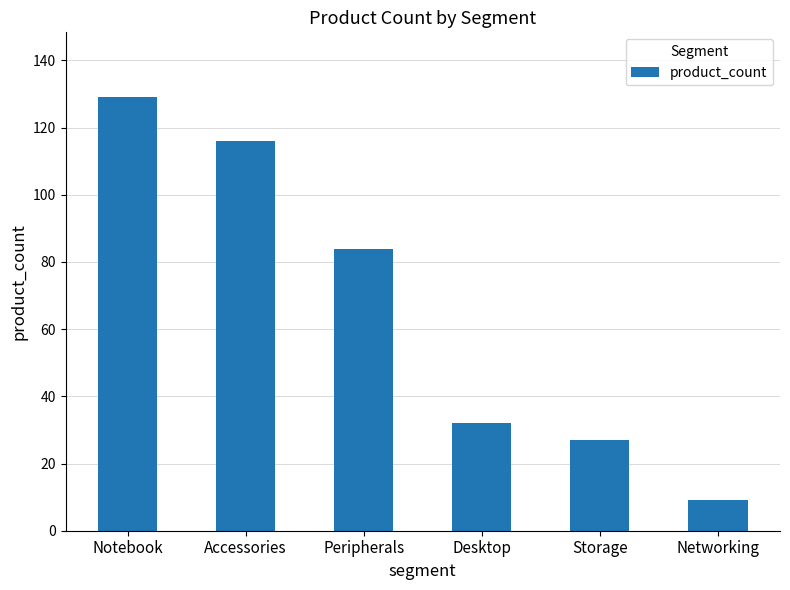

Rank the categories by value from highest to lowest.

Notebook, Accessories, Peripherals, Desktop, Storage, Networking